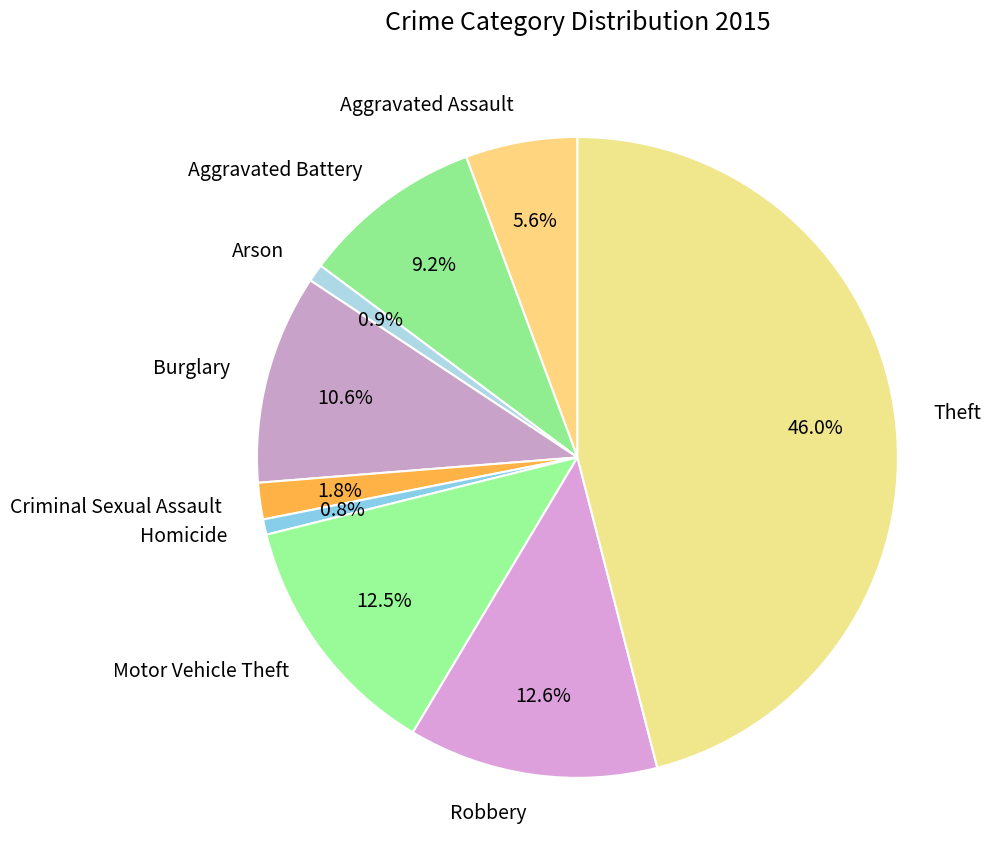

What percentage is the Aggravated Battery slice, to the nearest percent?

9%